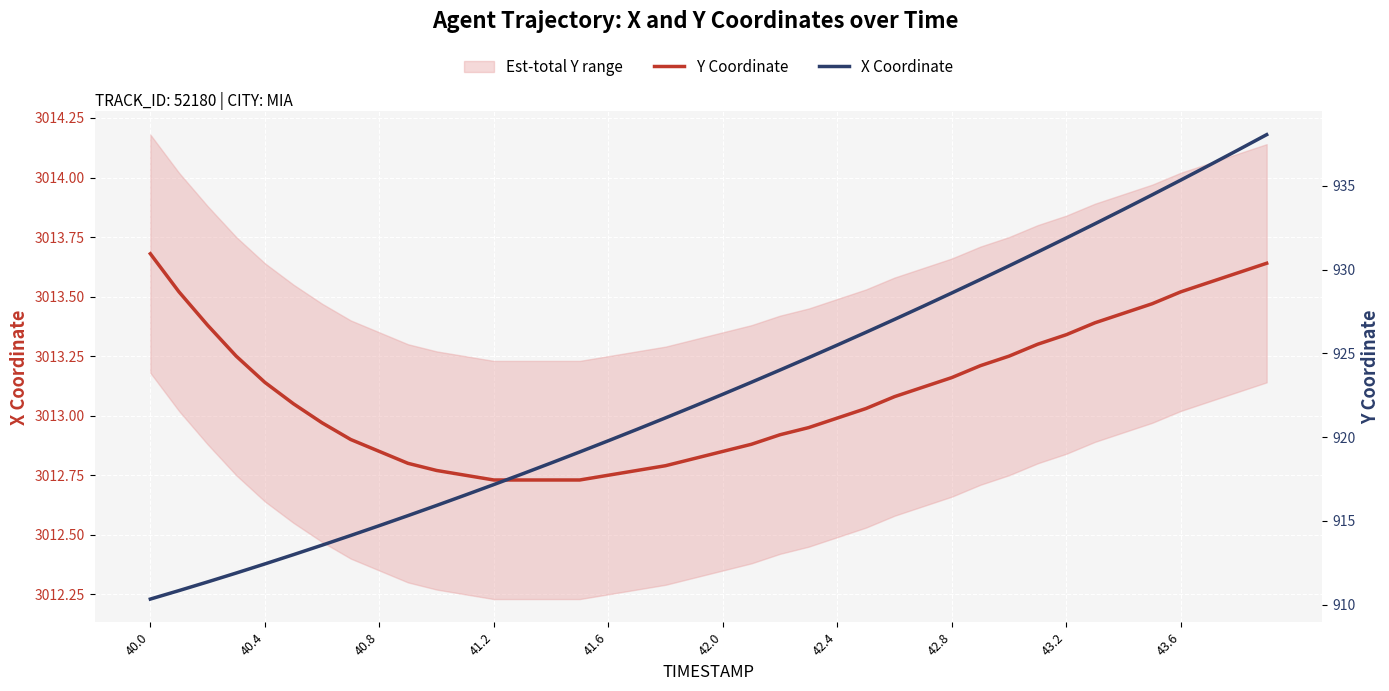

How many lines are shown in the chart?

2